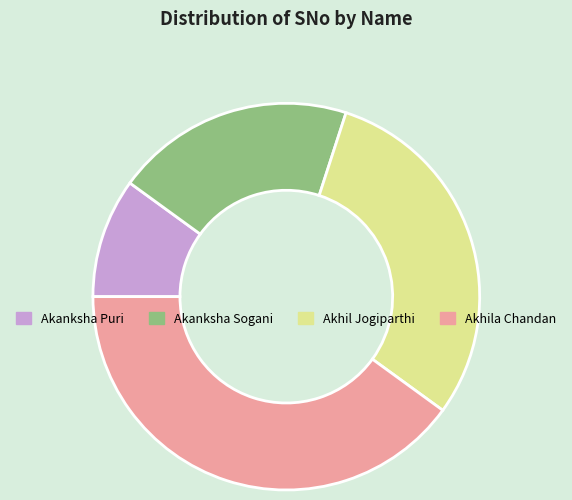

Is it true that Akhila Chandan is 40% of the pie?

True